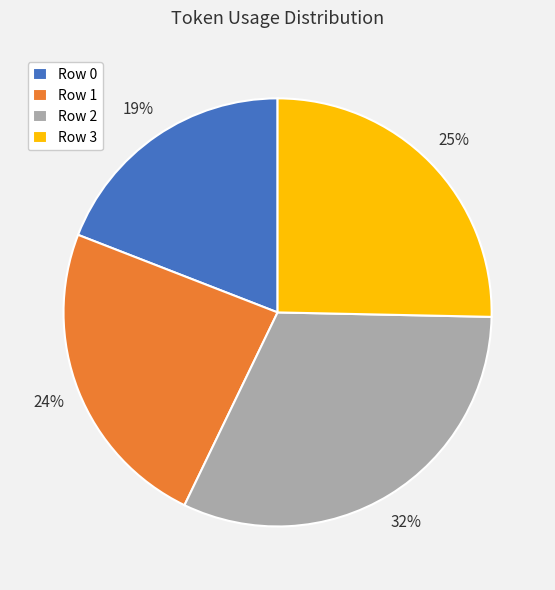

Rank the categories by value from highest to lowest.

Row 2, Row 3, Row 1, Row 0